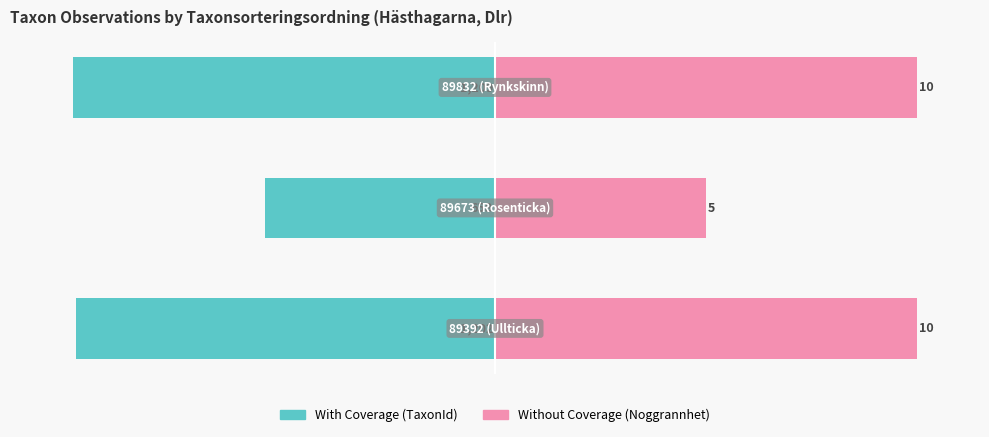

What is the spread (max minus min) of values at 0?

199.4